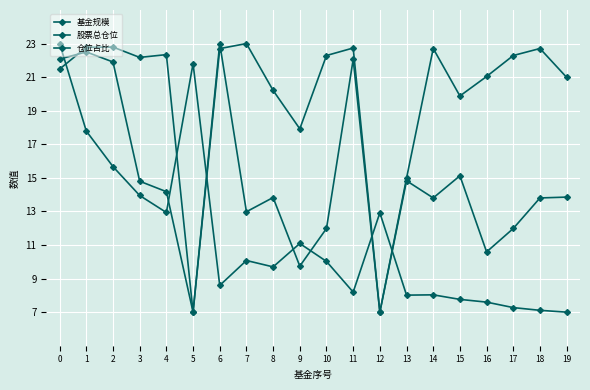

Where is the first local minimum for 股票总仓位?

3